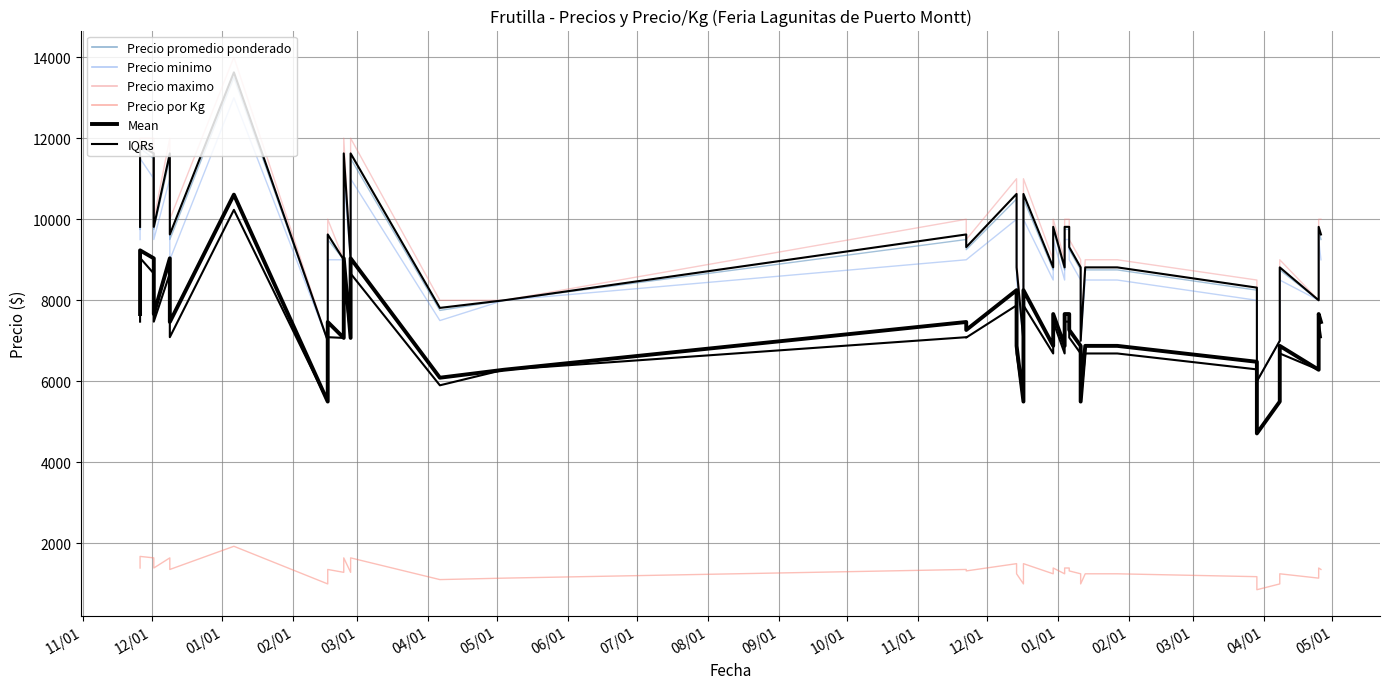

Which series has the largest total across all categories?

Precio maximo